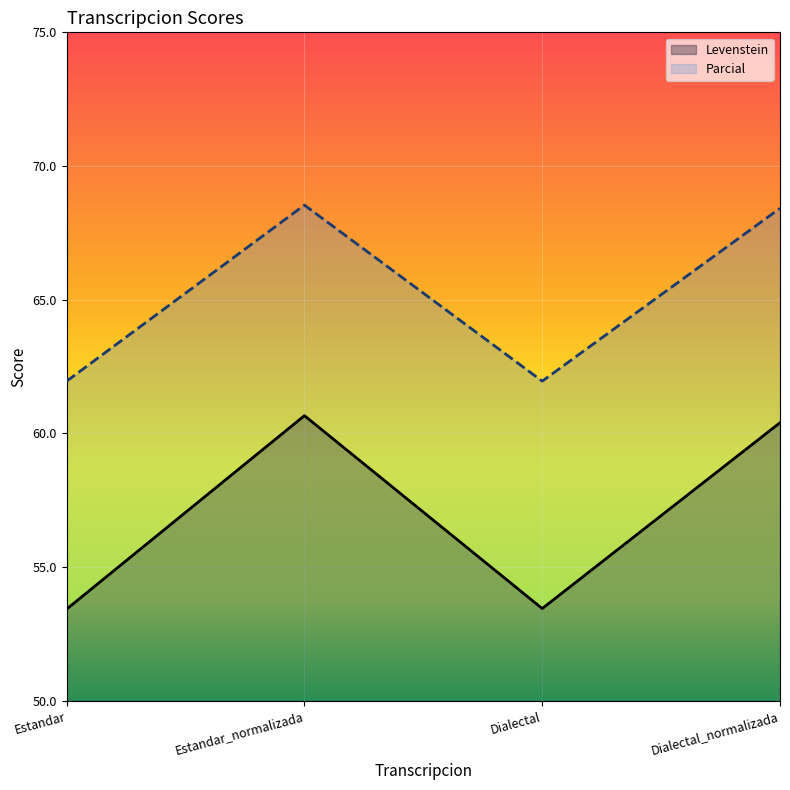

Which category has the lowest value across all series?

Estandar